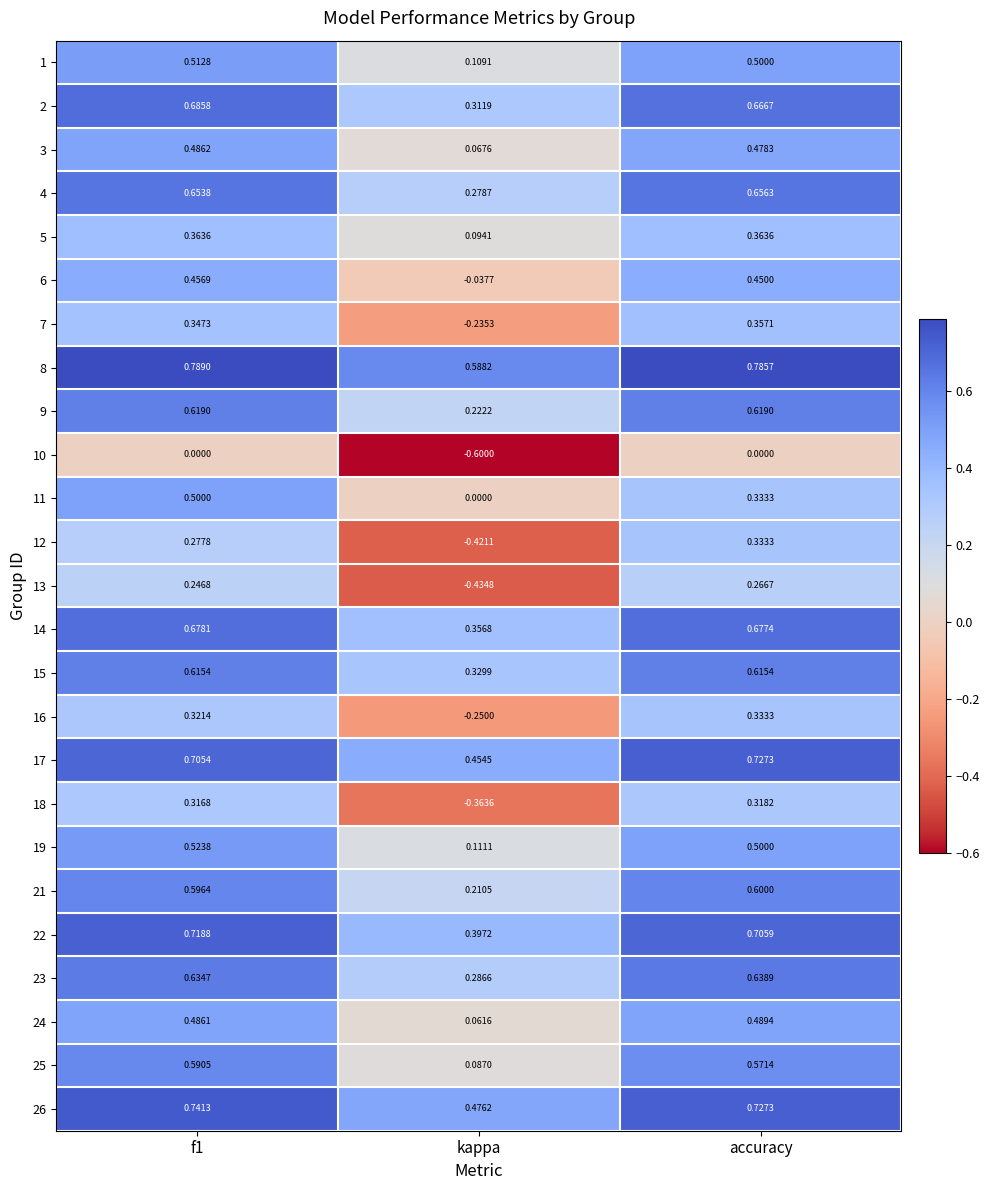

Is the value of 25 at f1 greater than the value of 14 at accuracy?

No